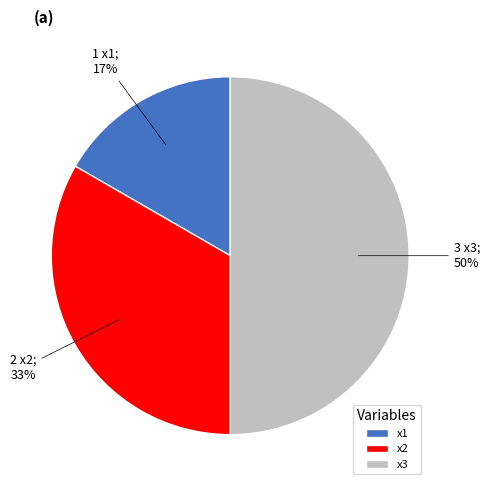

Which category has the biggest portion of the pie?

x3